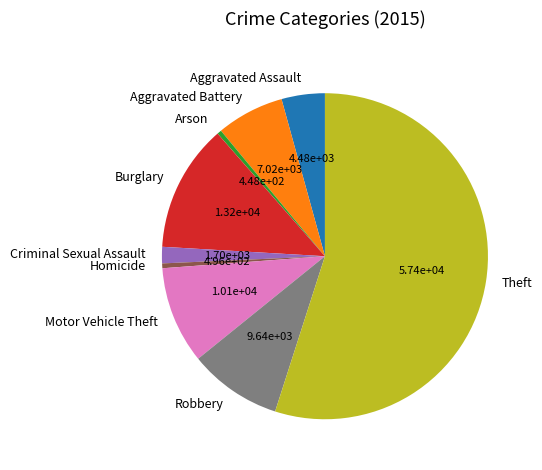

How many segments does this pie chart have?

9